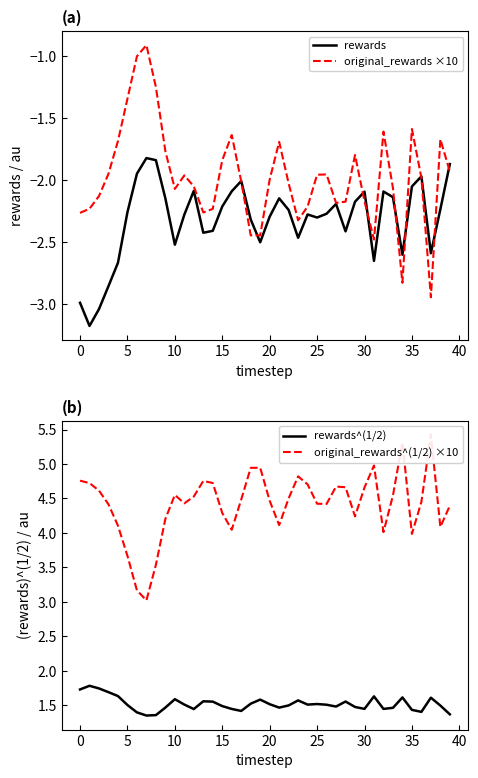

What is the average value of the rewards series?

-2.3